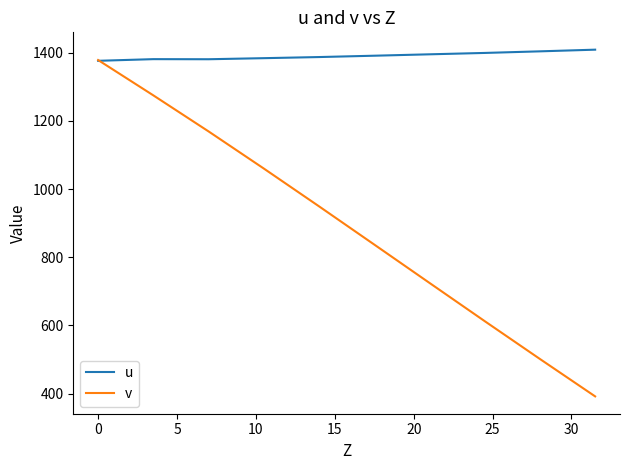

After their last crossing, which series has the higher values: v or u?

u